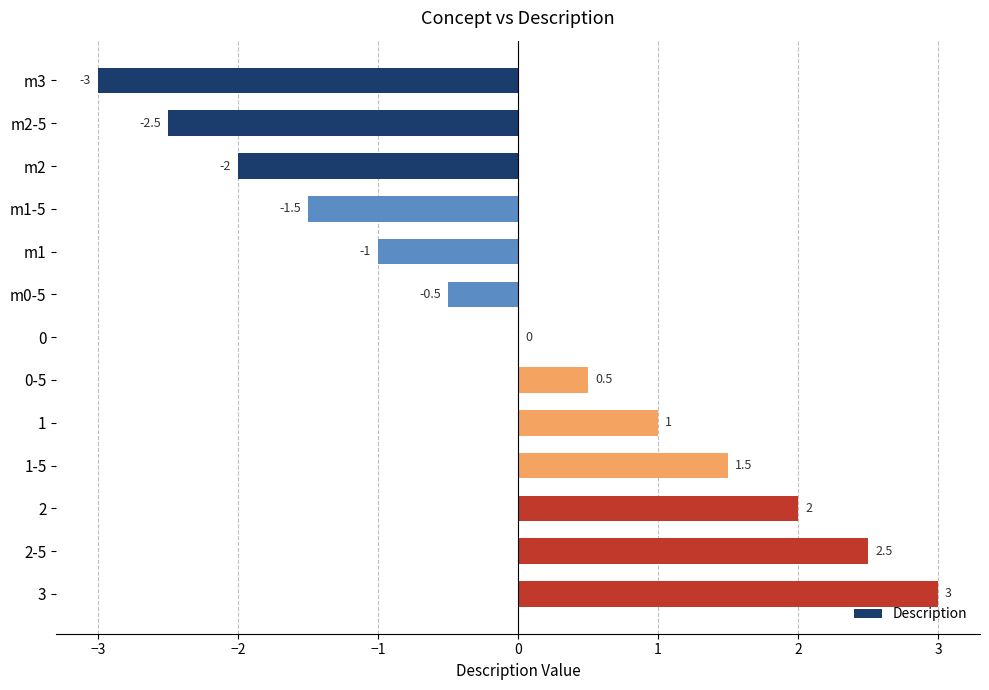

Are the bars horizontal?

Yes